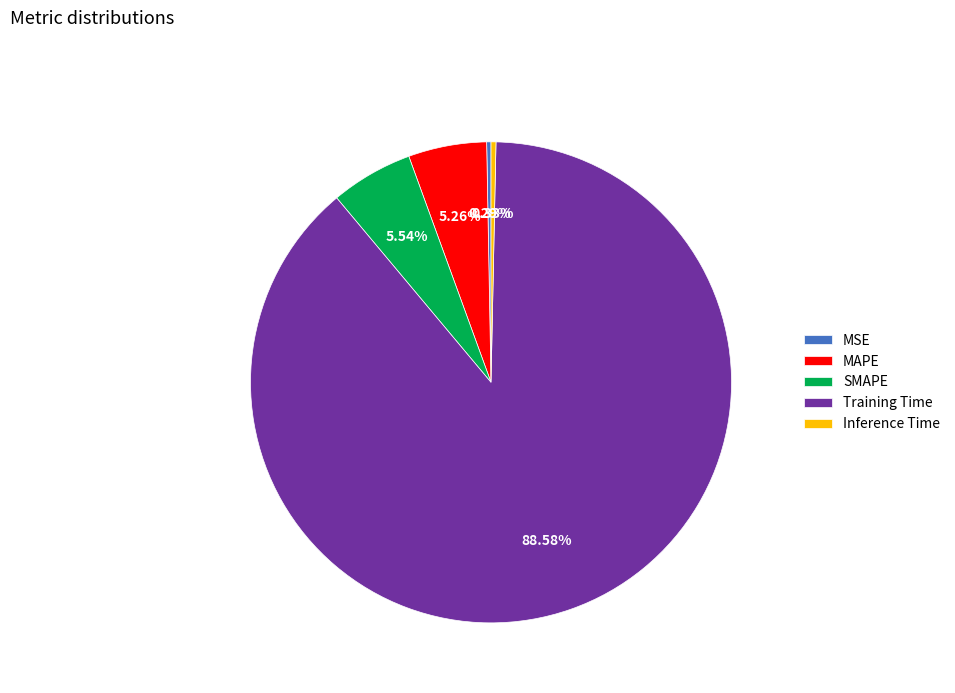

What portion of the pie excludes Inference Time?

99.7%